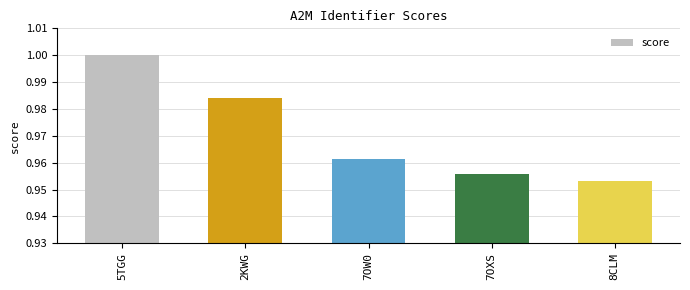

Count the number of categories in the chart.

5